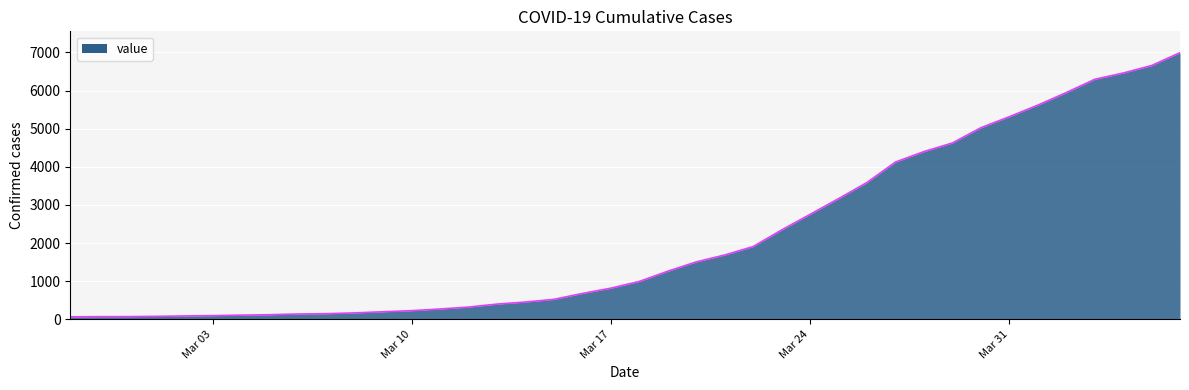

What is the difference between the maximum and minimum values?

6931